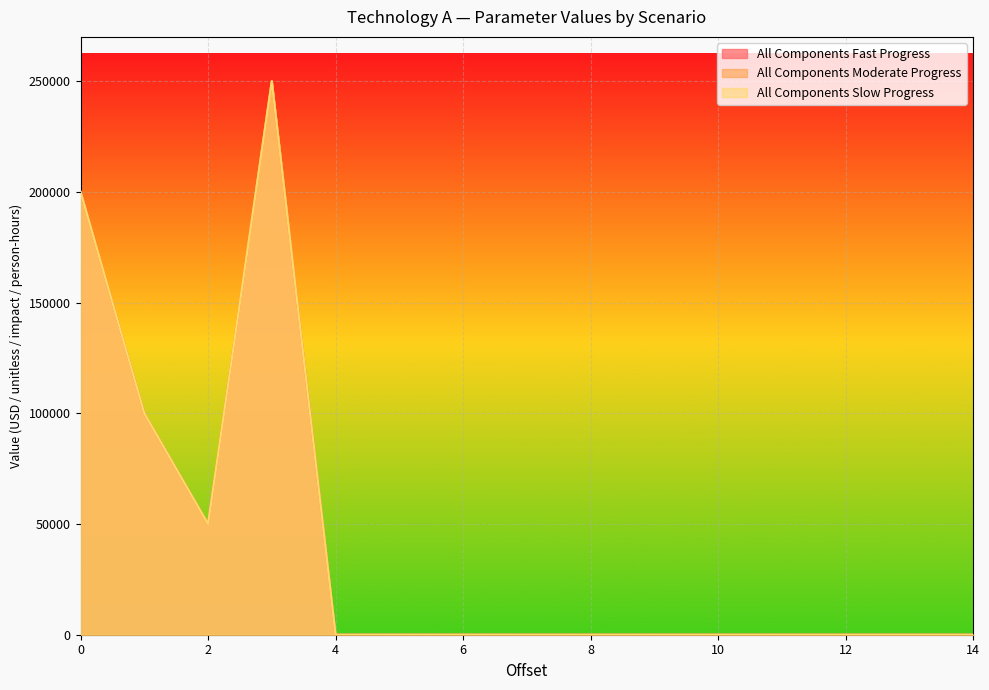

How many values in All Components Fast Progress are above zero?

13